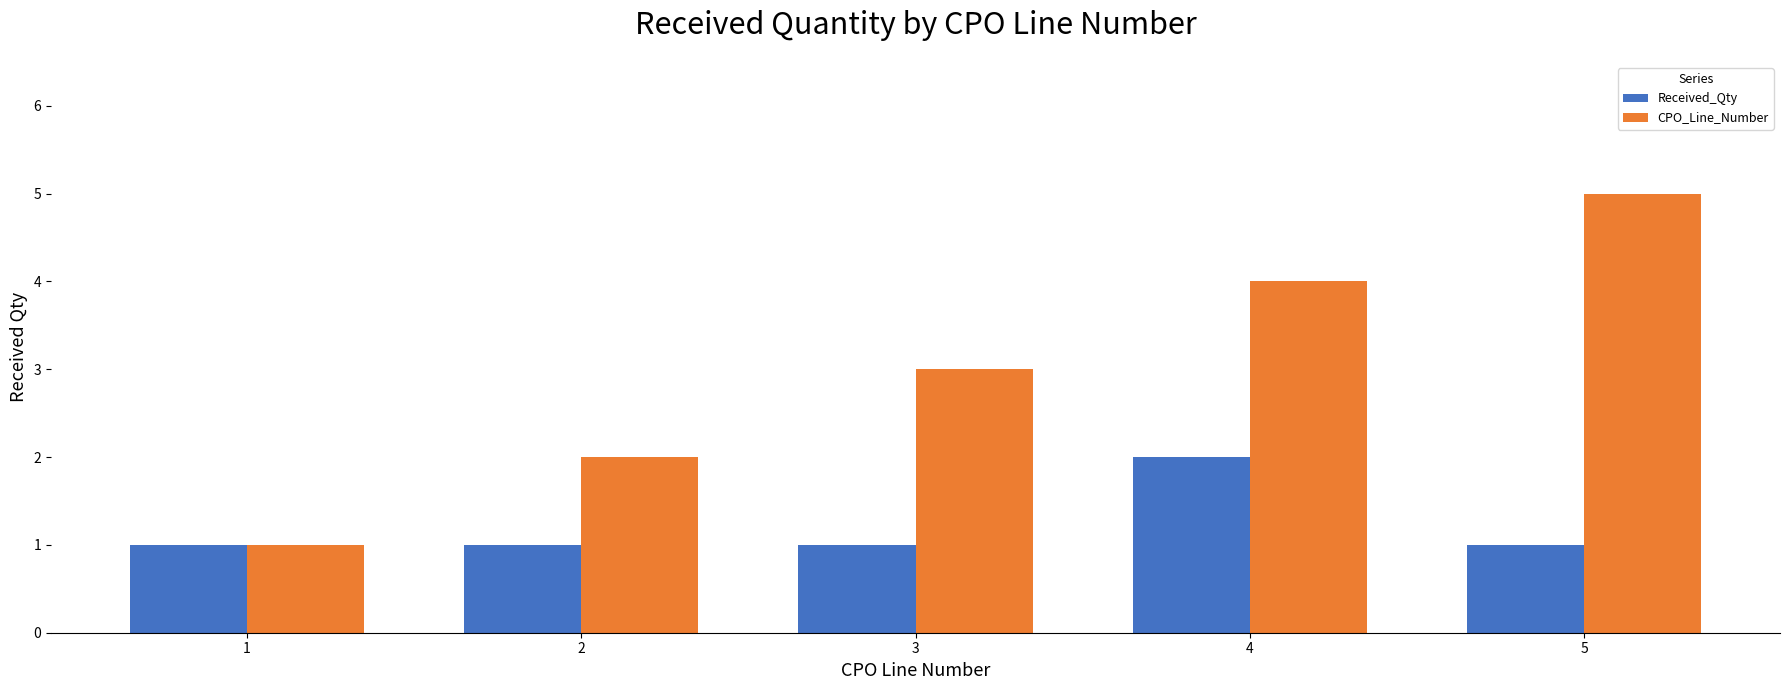

Is the value of Received_Qty at 3 greater than the value of CPO_Line_Number at 5?

No